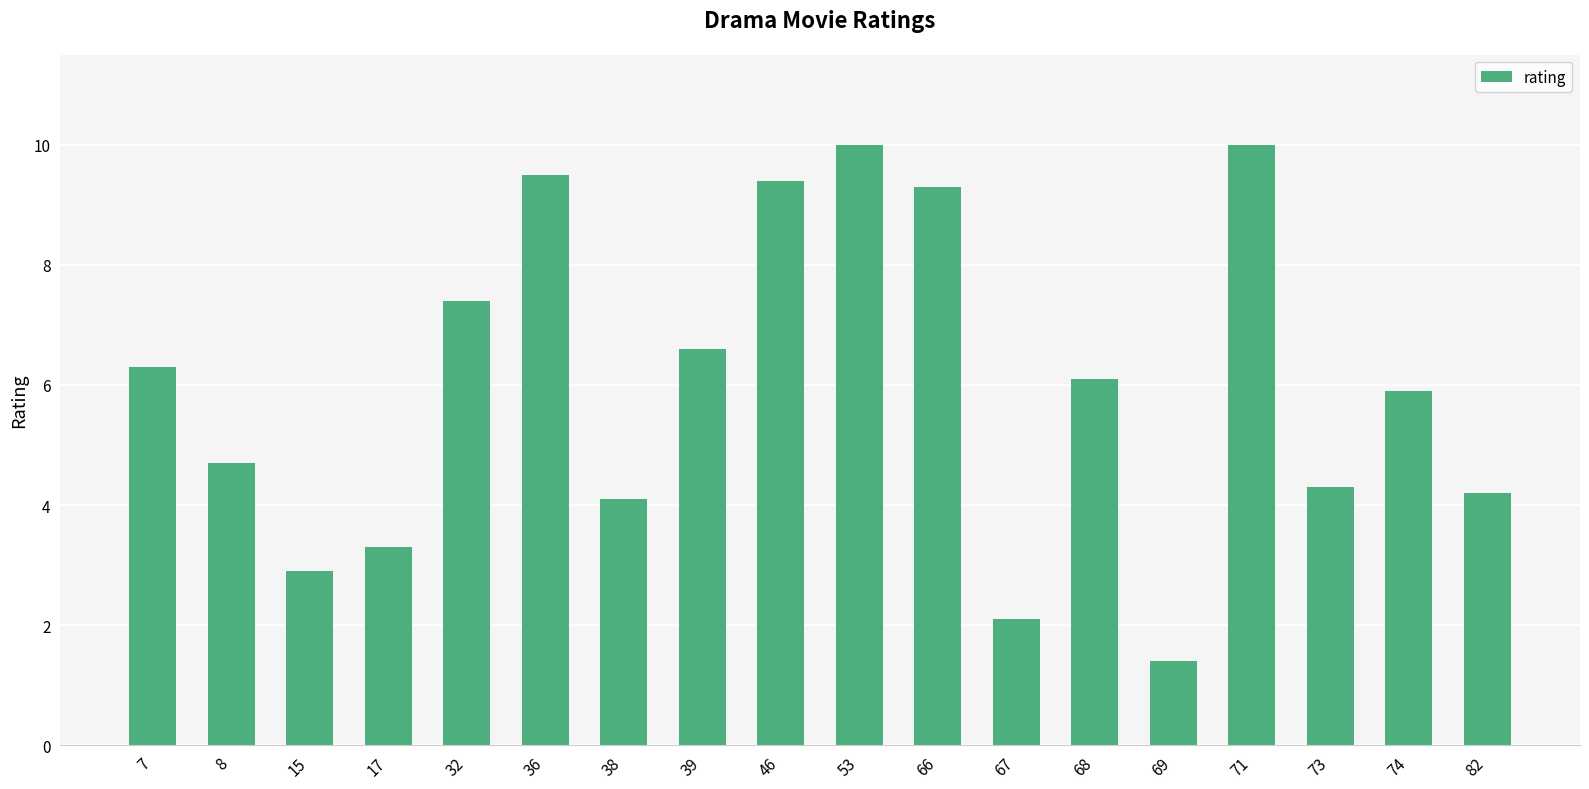

What is the change in value from 32 to 68?

-1.3